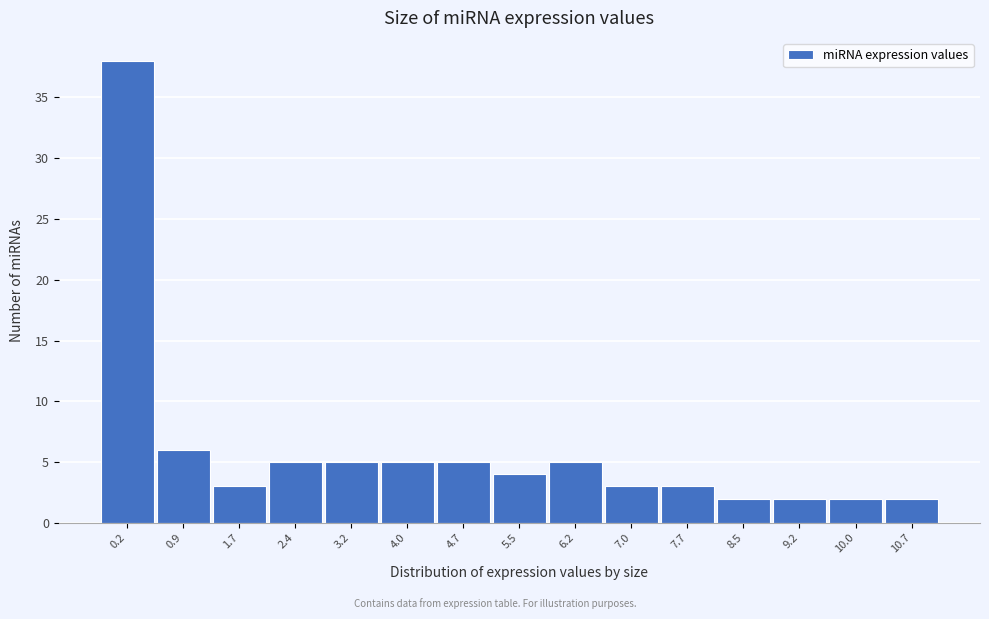

Reading left to right, extract all data points from this chart.

0.2=38	0.9=6	1.7=3	2.4=5	3.2=5	4.0=5	4.7=5	5.5=4	6.2=5	7.0=3	7.7=3	8.5=2	9.2=2	10.0=2	10.7=2